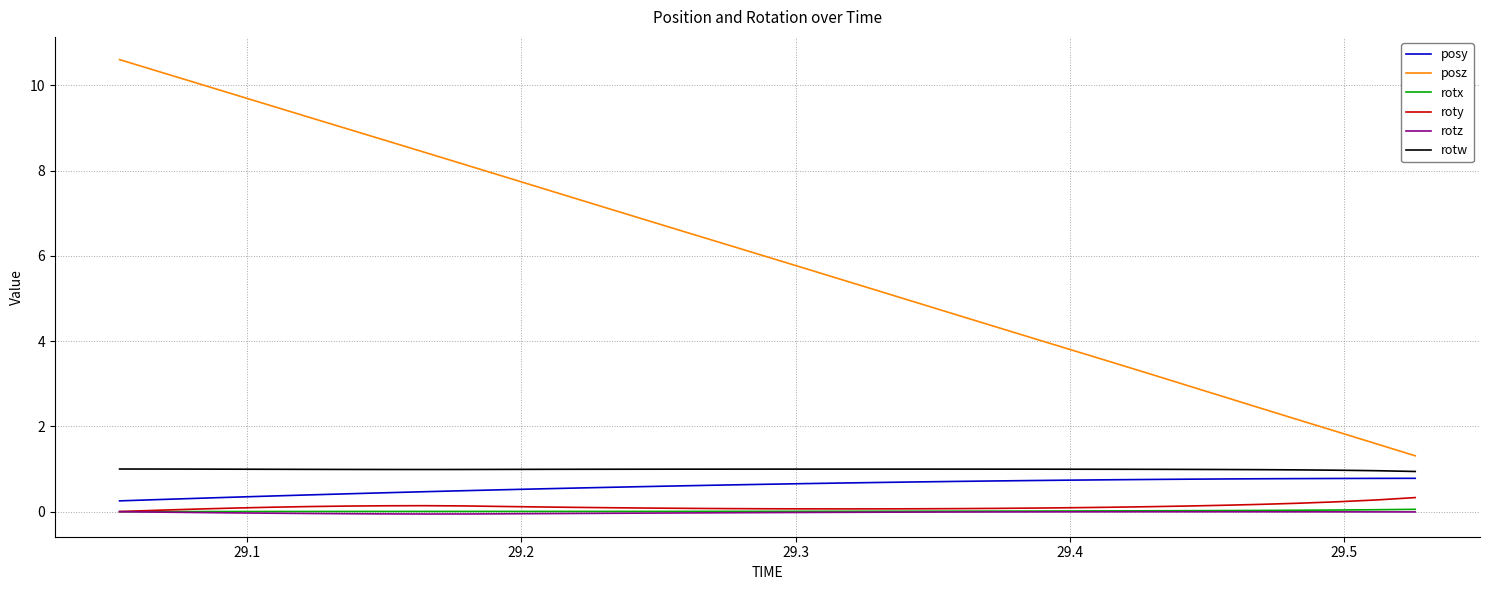

Count the number of data series in this chart.

6